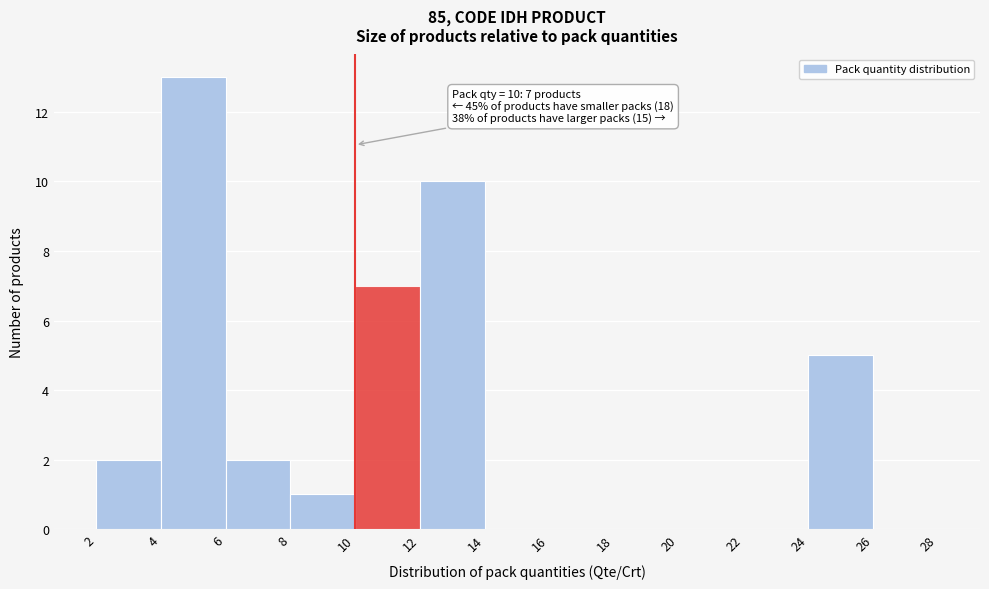

Over which range of the x-axis is the bar tallest?

4 to 6